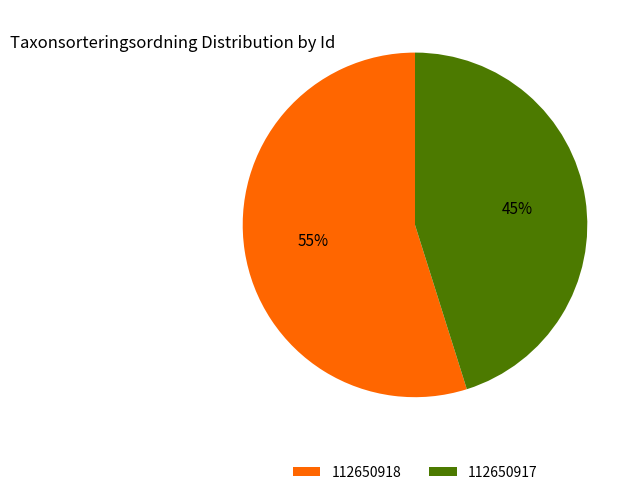

How many slices are in this pie chart?

2